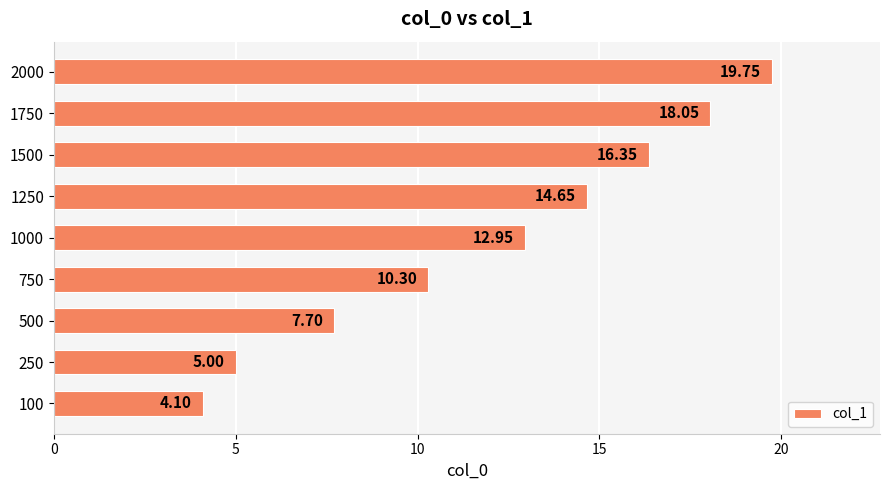

What is the average value?

12.1